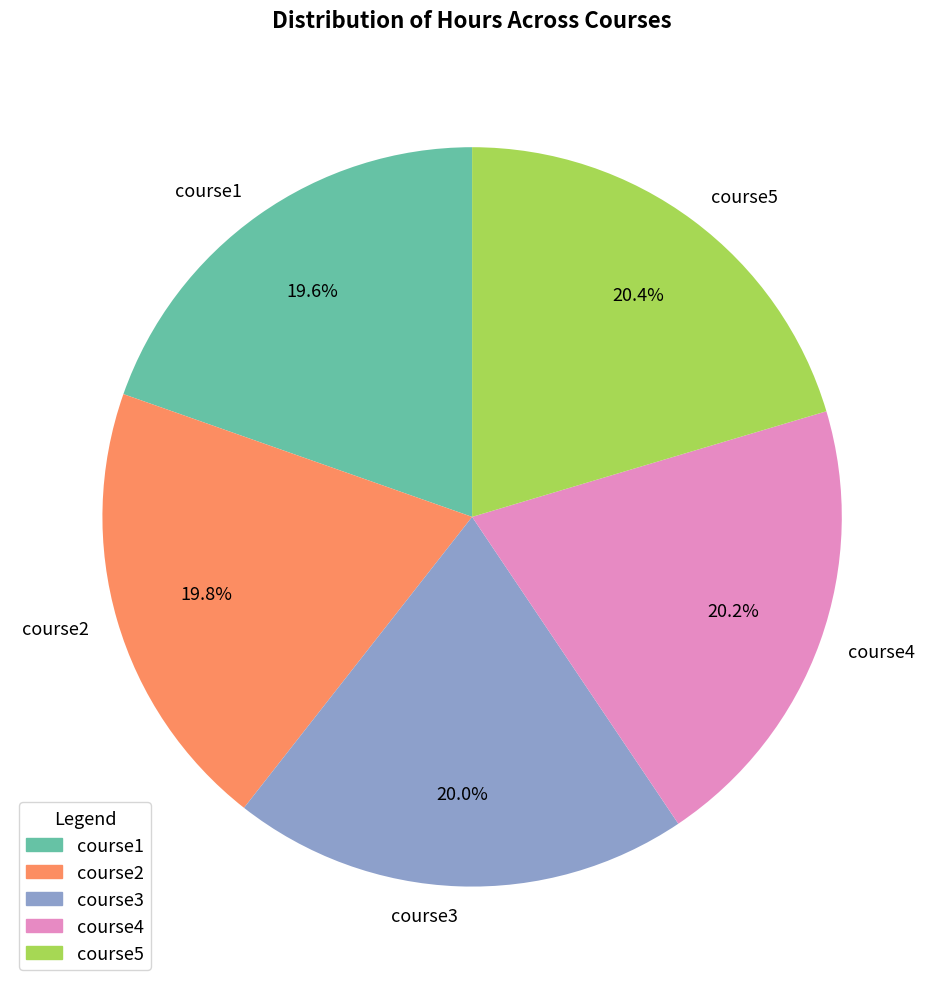

Count the number of slices in the pie.

5